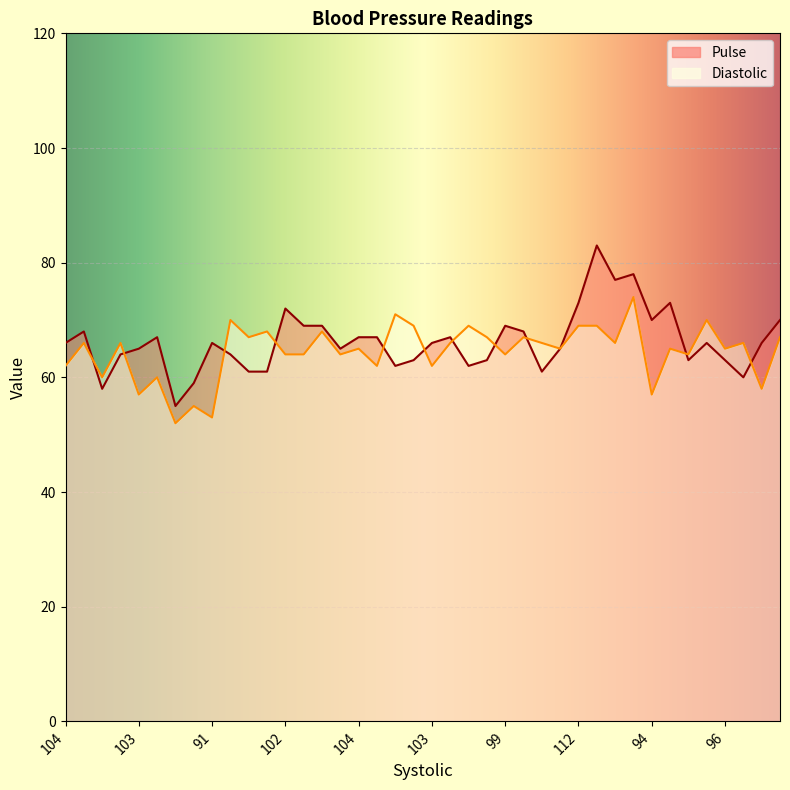

How many lines are shown in the chart?

2